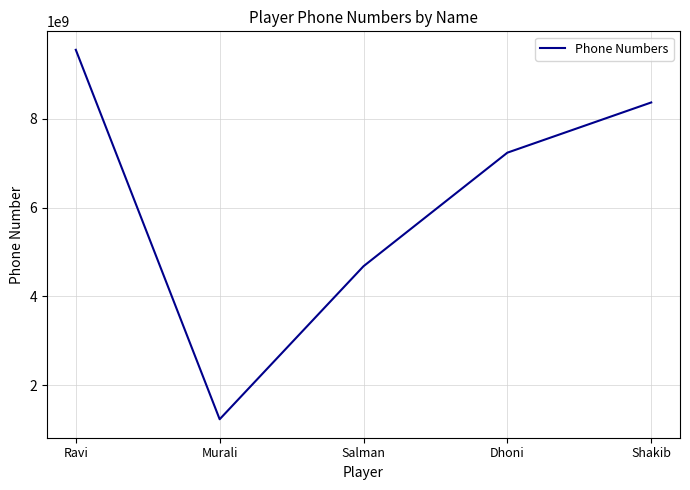

Count the number of categories in the chart.

5